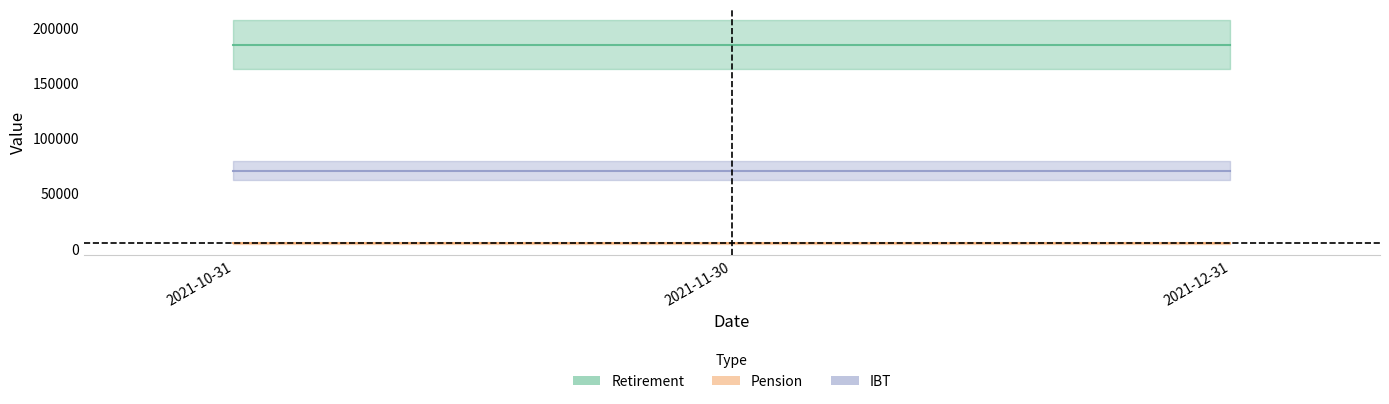

At which label is Pension closest to 4629?

2021-10-31